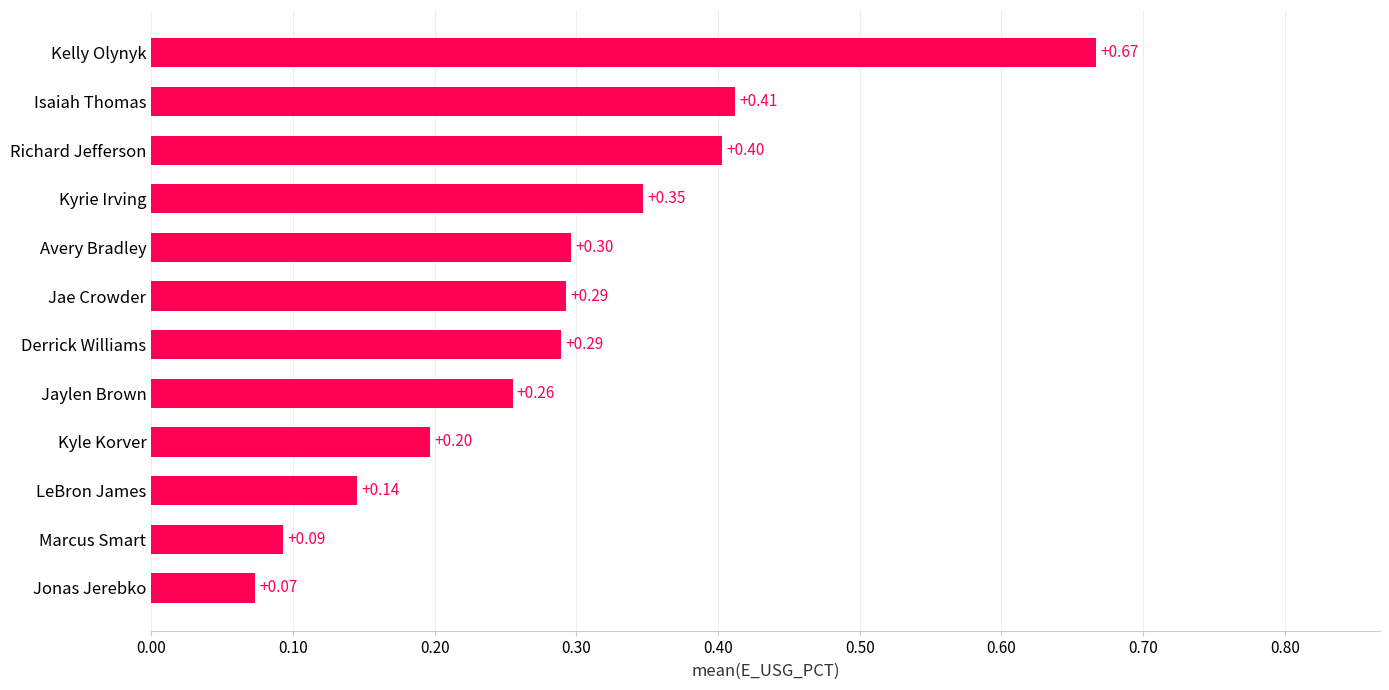

What is the sum of all values?

3.5